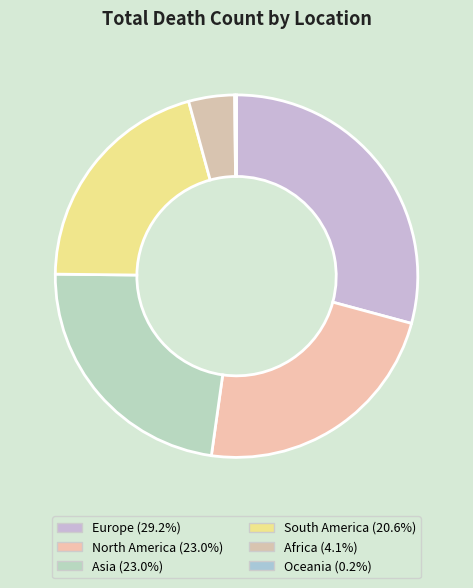

What is the change in value from Asia to Africa?

-1163413